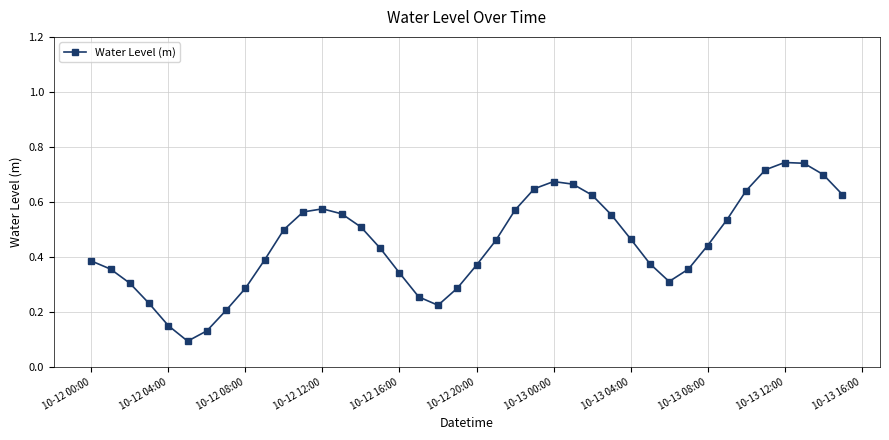

What is the sum of all values?

18.0